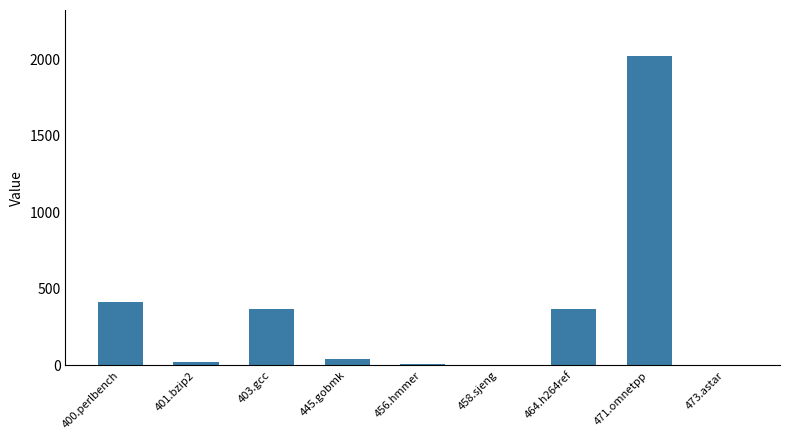

Which category has the highest value across all series?

471.omnetpp